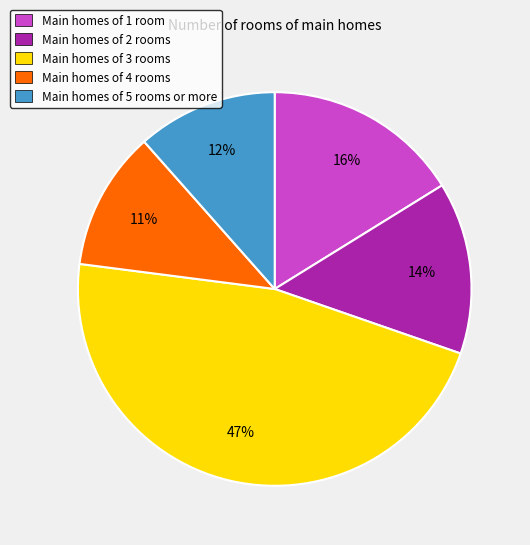

Between Main homes of 4 rooms and Main homes of 1 room, which is larger?

Main homes of 1 room